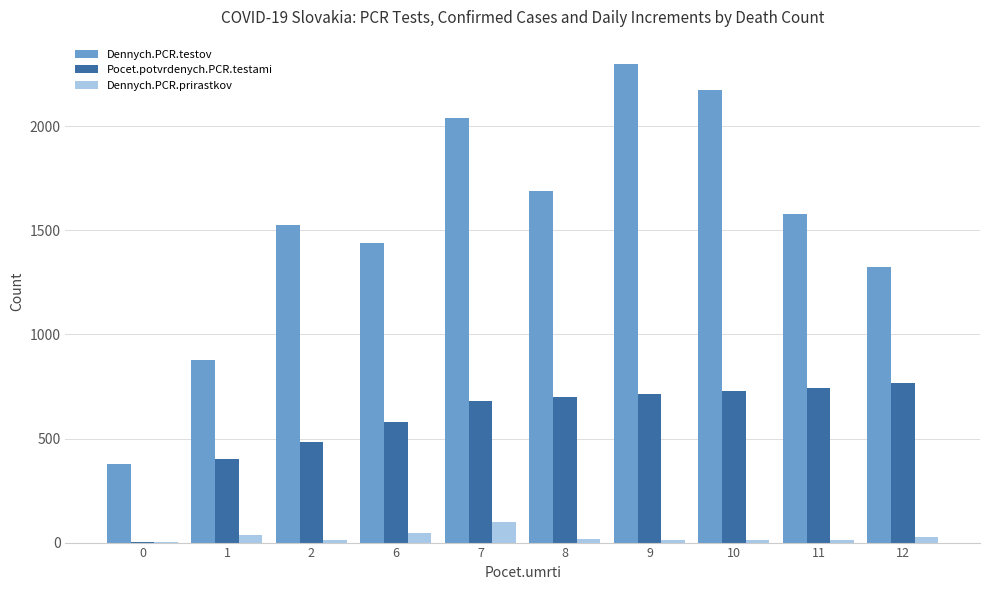

Which series has the largest total across all categories?

Dennych.PCR.testov